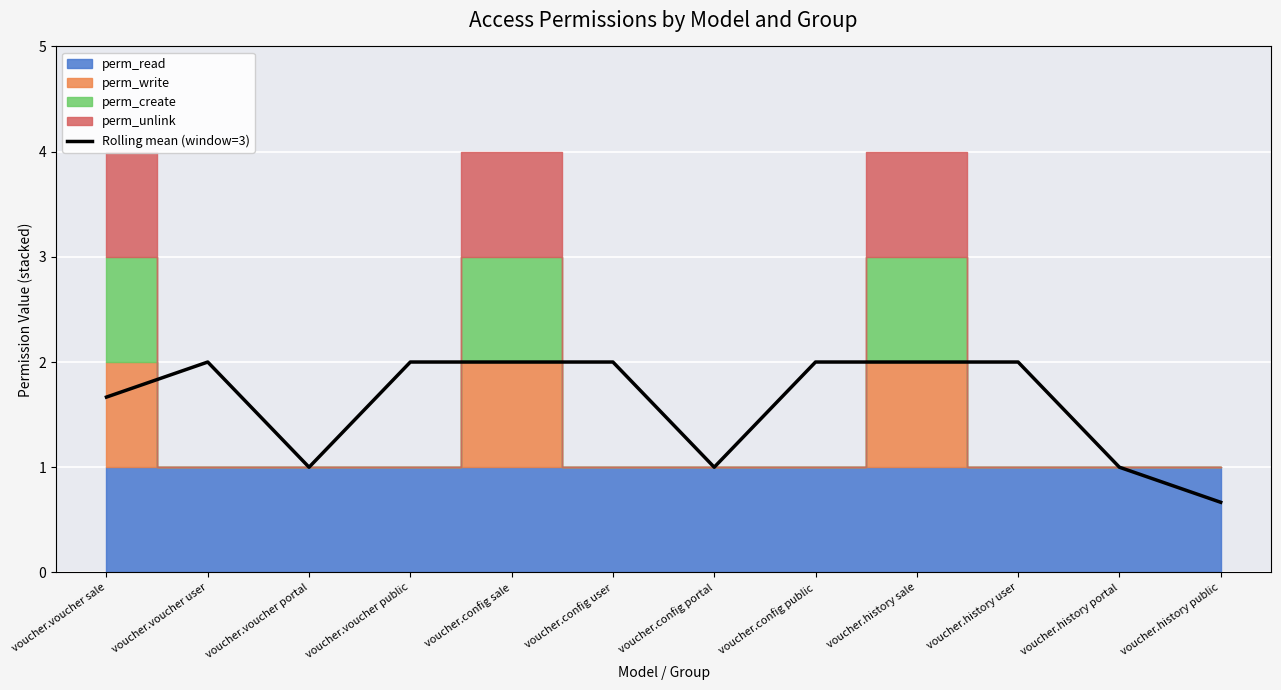

Is it true that Rolling mean (window=3) equals 1.7 at voucher.voucher sale?

True